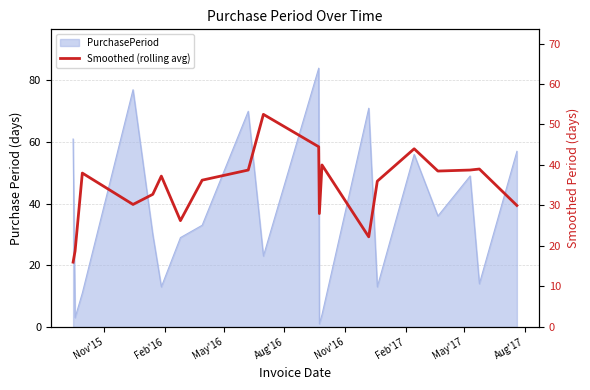

True or false: the data has more than 2 interior local peaks.

True